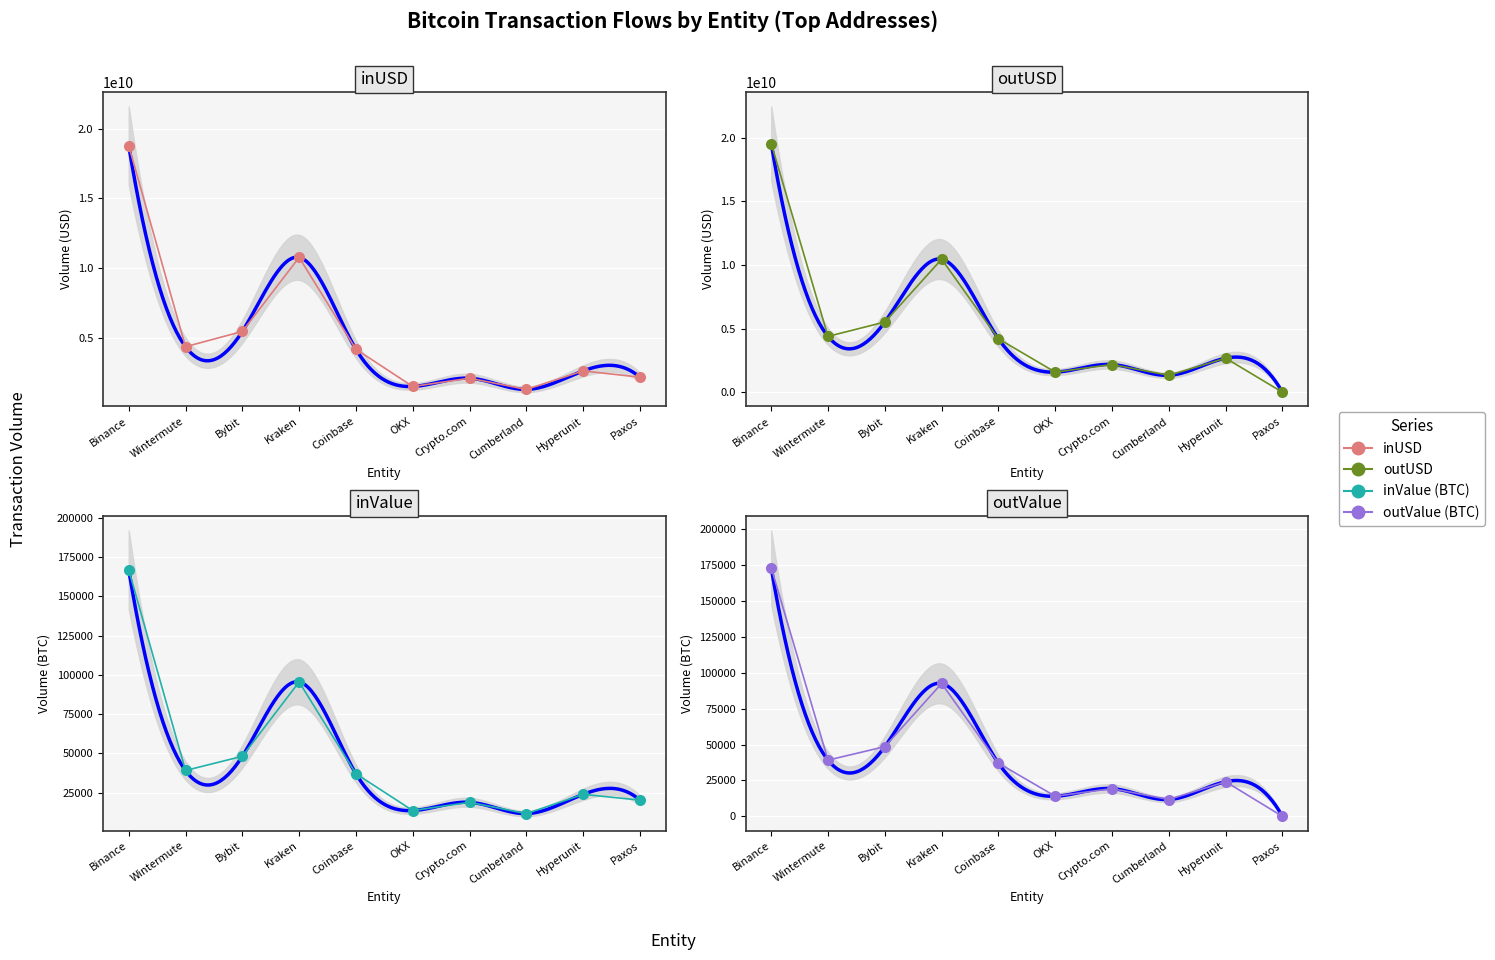

What is the label of the 8th point from the right?

Bybit